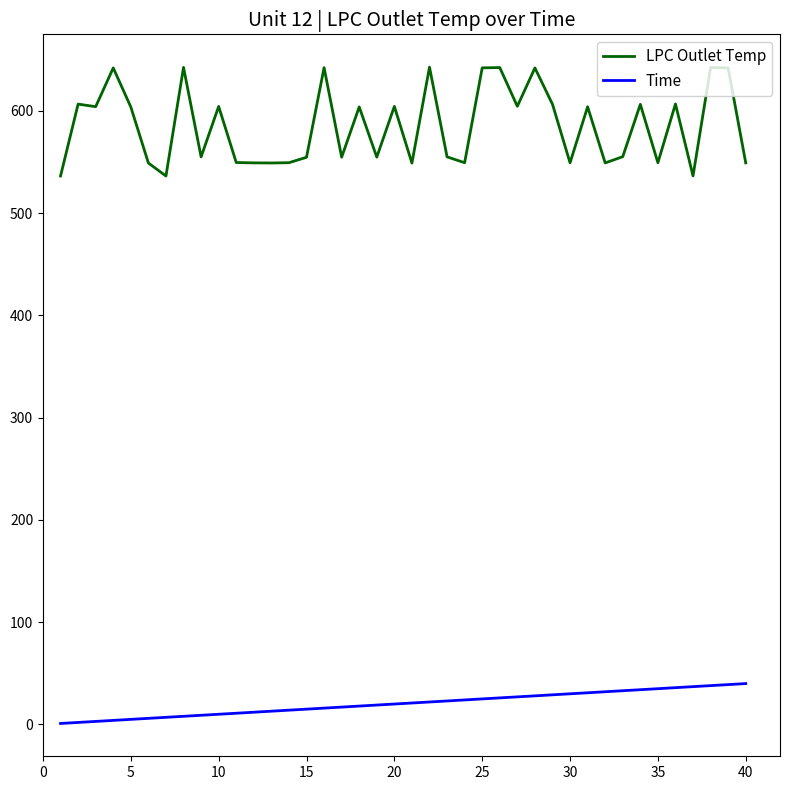

Which series has the widest spread of values?

LPC Outlet Temp